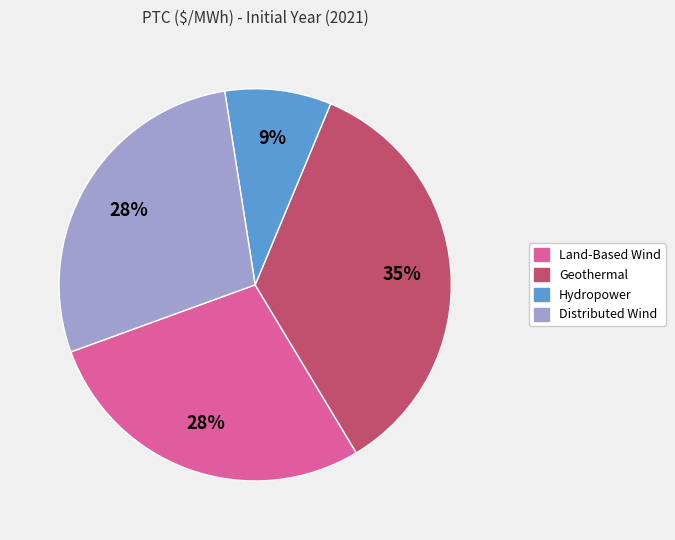

Is there any slice that represents more than half of the pie?

No